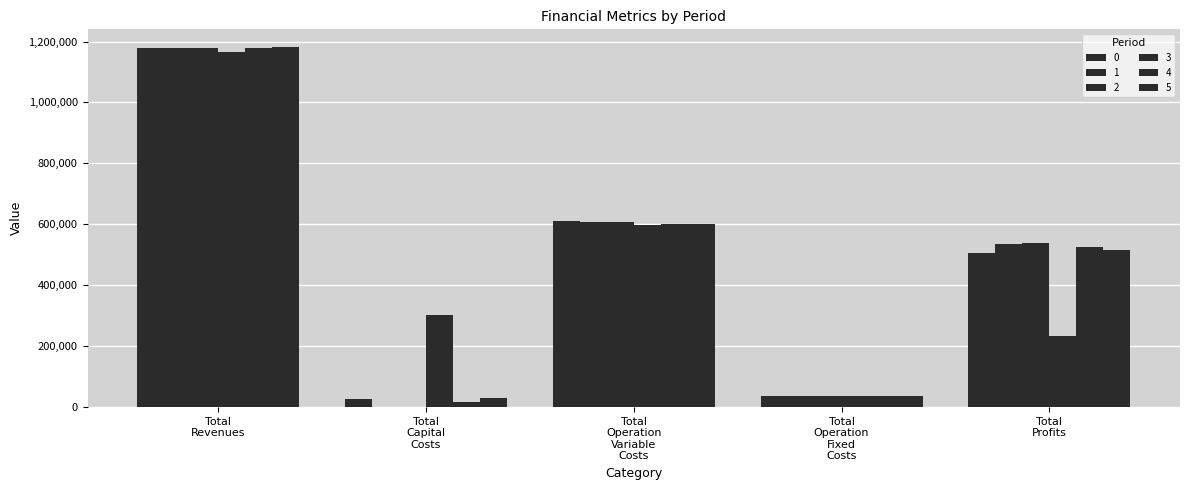

Reading left to right, list all the values displayed in this chart.

0: 1179604.3	26400.0	610794.5	36401.9	506007.9
1: 1179604.3	0.0	608566.9	36401.9	534635.5
2: 1179604.3	0.0	606336.3	36401.9	536866.1
3: 1166776.9	302400.0	597514.3	34552.4	232310.2
4: 1179604.3	17600.0	601866.0	36401.9	523736.4
5: 1180996.8	28800.0	600337.3	36654.1	515205.4